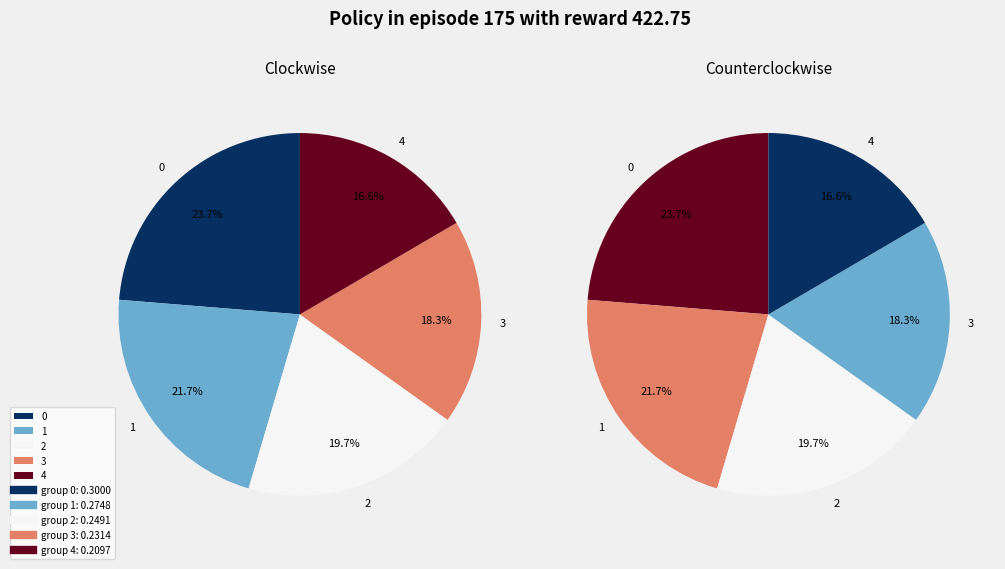

Is it true that 1 is 12% of the pie?

False